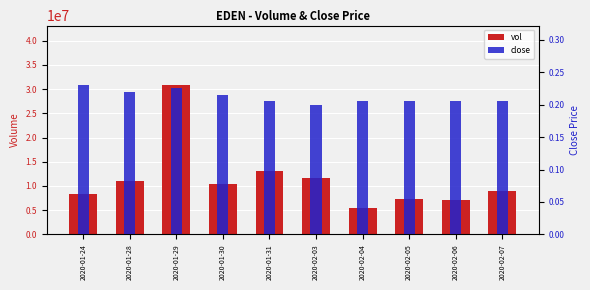

How many groups of bars are there?

10